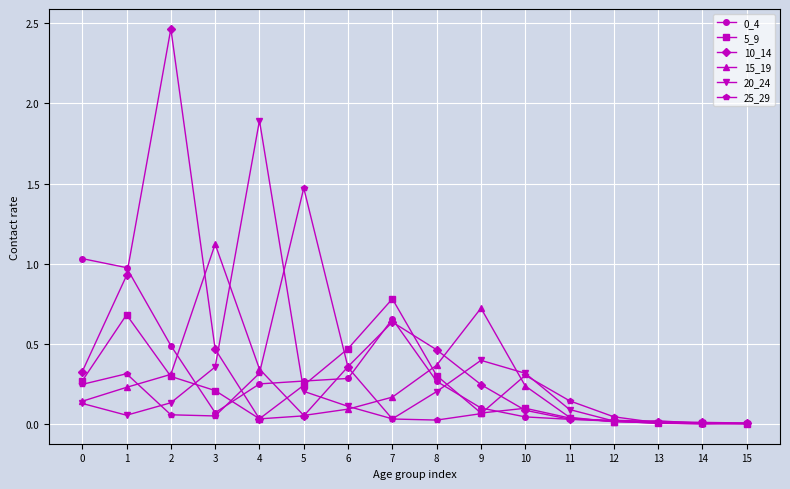

Which series has the widest spread of values?

10_14